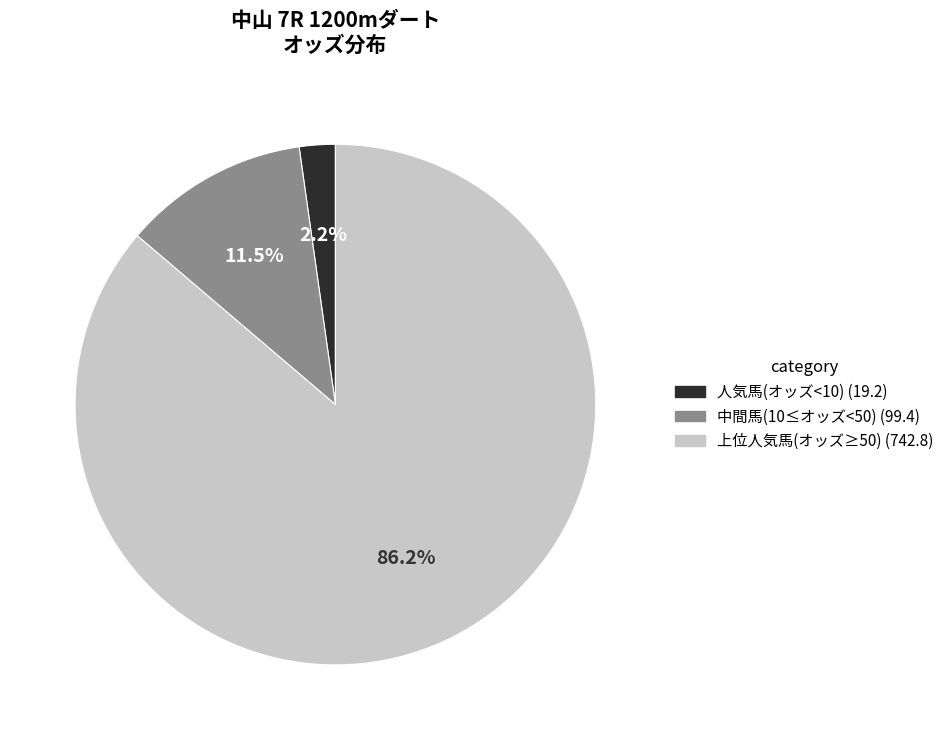

Is there any slice that represents more than half of the pie?

Yes